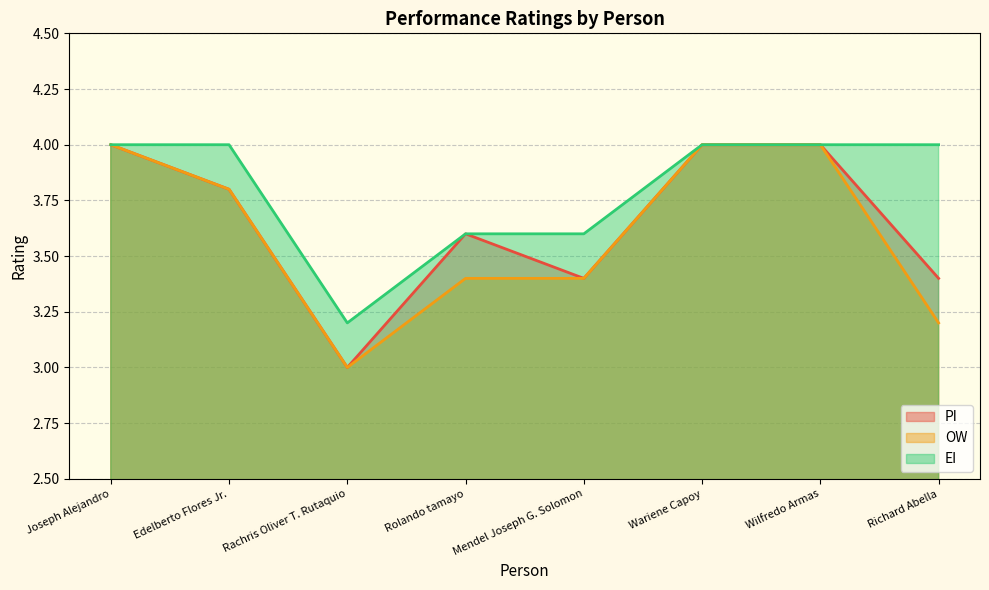

Is it true that PI equals 3.4 at Mendel Joseph G. Solomon?

True